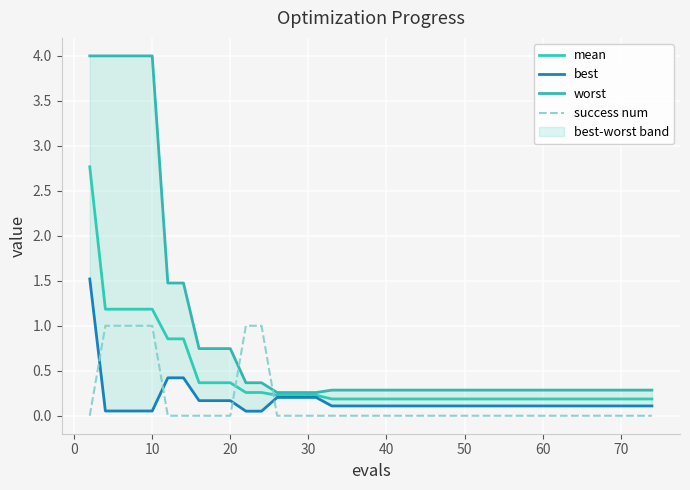

What is the highest value of the mean series?

2.8